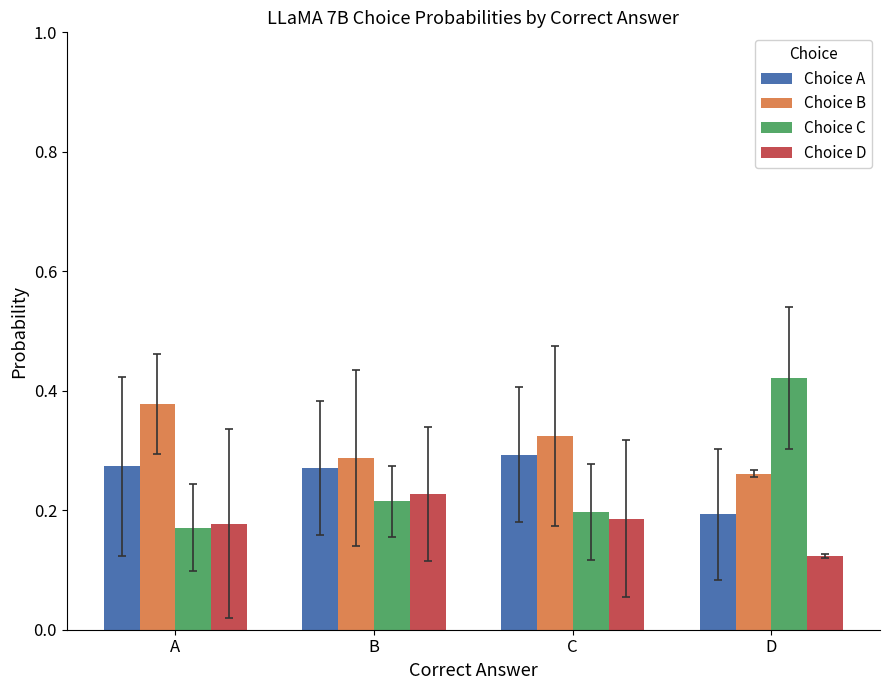

At which label does Choice B reach its peak?

A